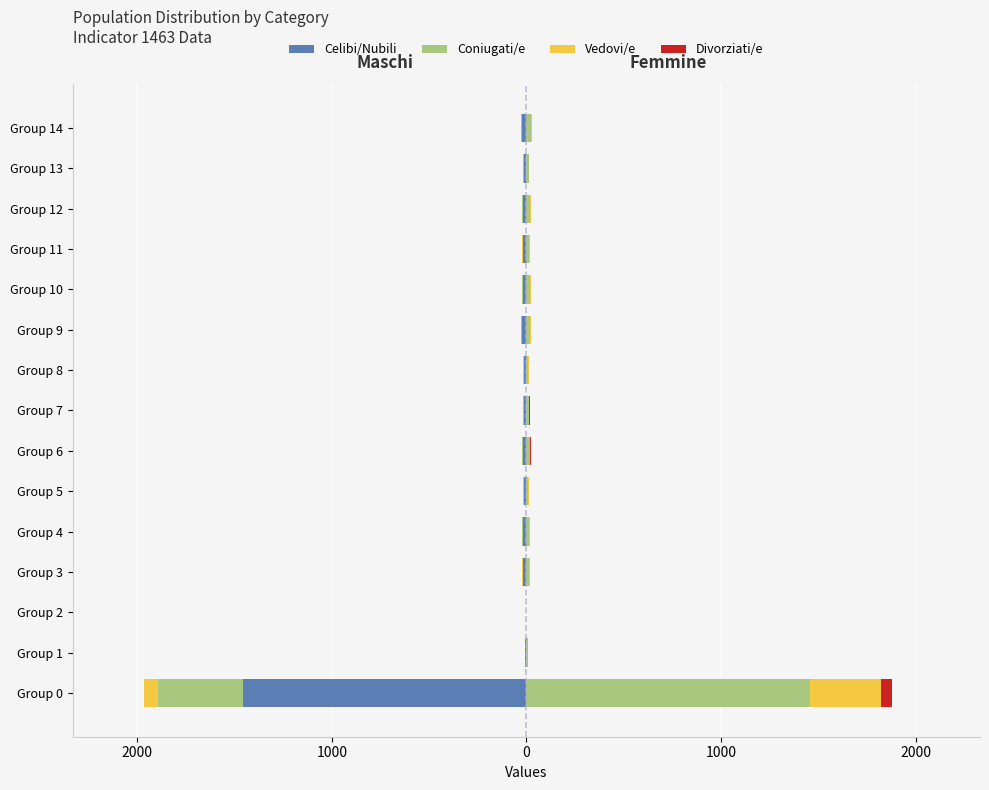

What is the value of the Celibi/Nubili bar at the 8th from the left?

-13.0